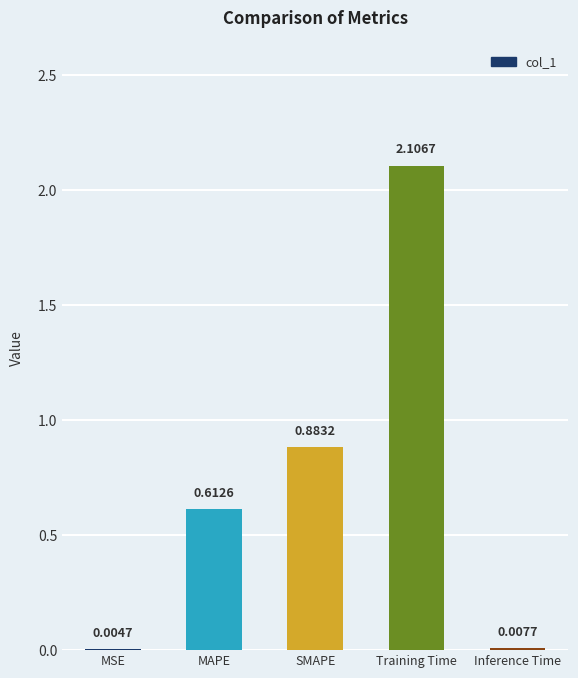

Where is the data nearest to the value 1?

SMAPE